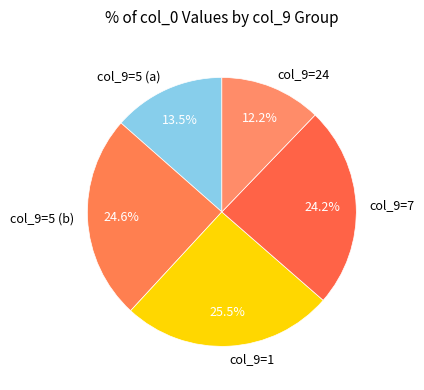

What is the smallest slice in the pie chart?

col_9=24